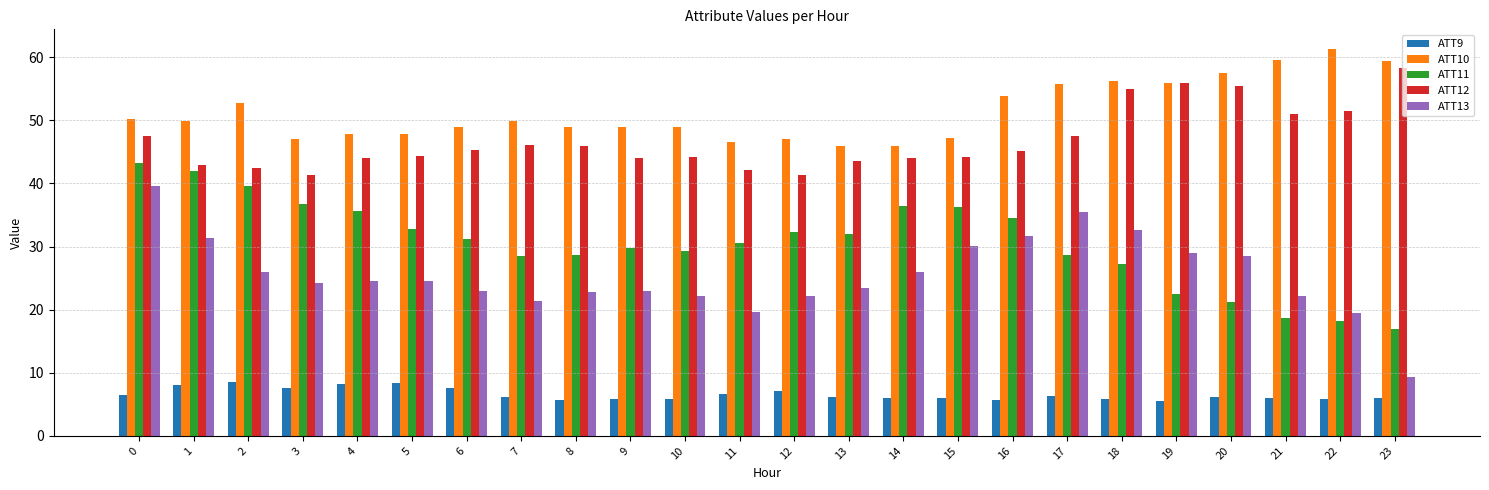

Are the bars grouped side by side (vs. stacked)?

Yes